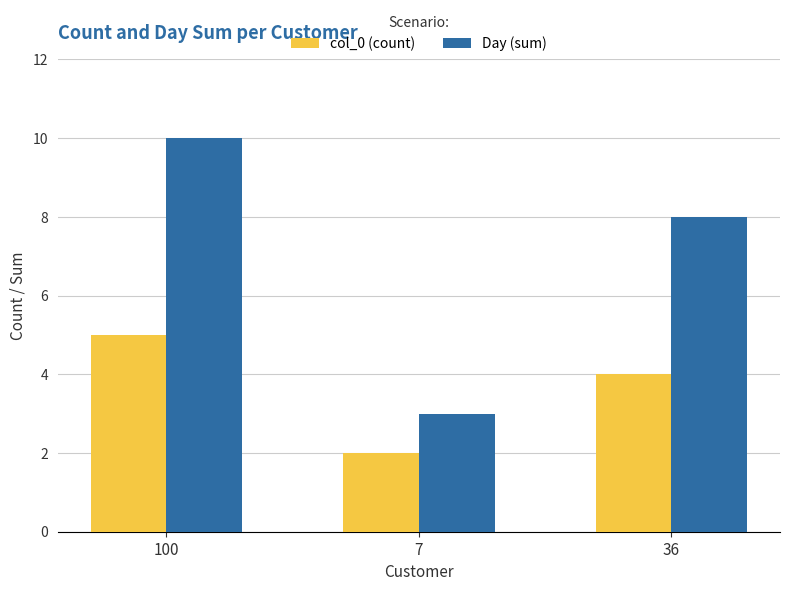

Rank the categories by Day (sum) value from highest to lowest.

100, 36, 7